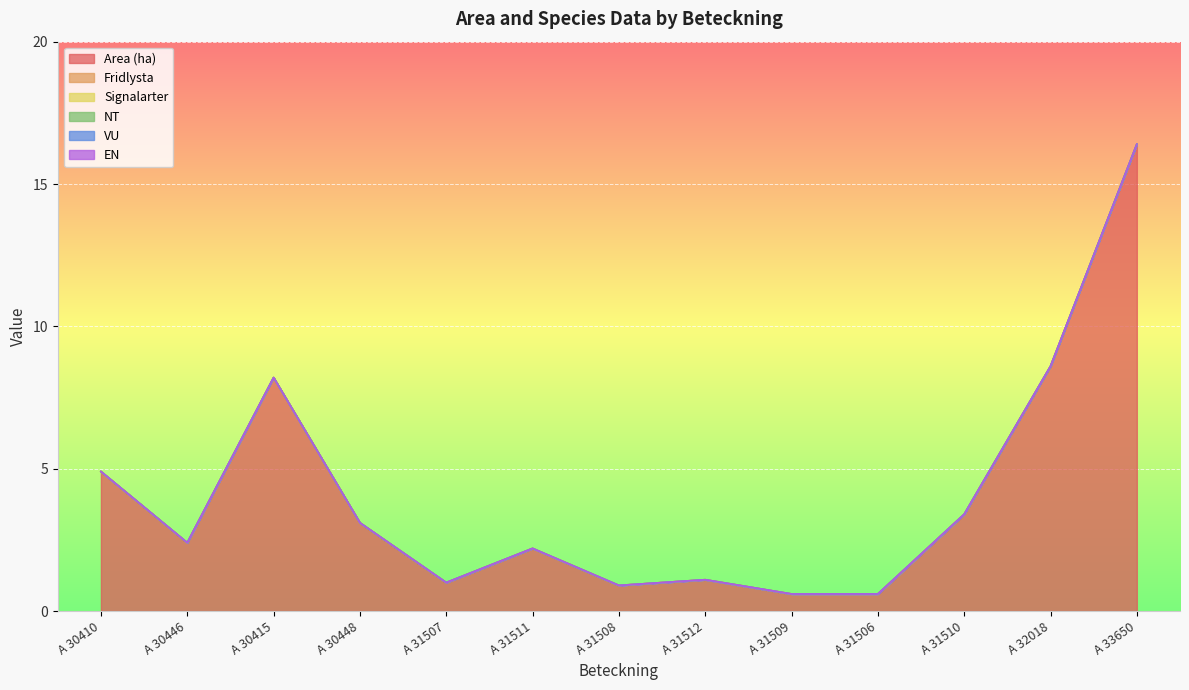

Between A 31510 and A 32018, which series saw the biggest shift?

Area (ha)